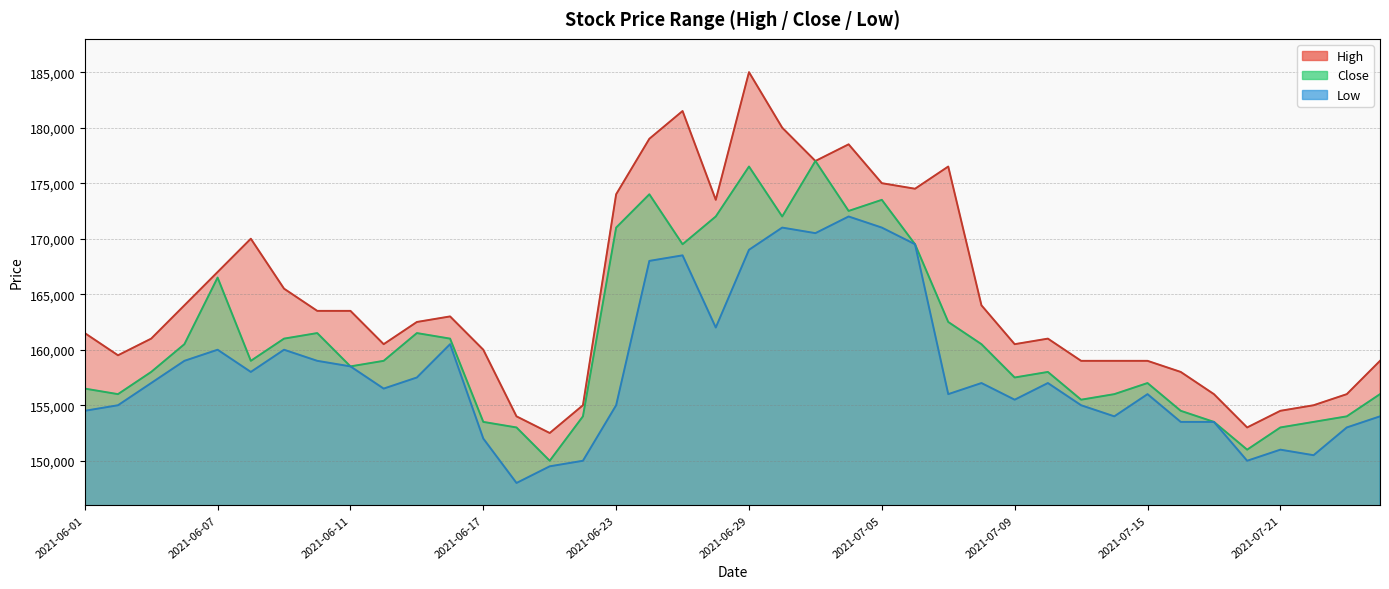

What is the label of the 36th point from the left?

2021-07-20